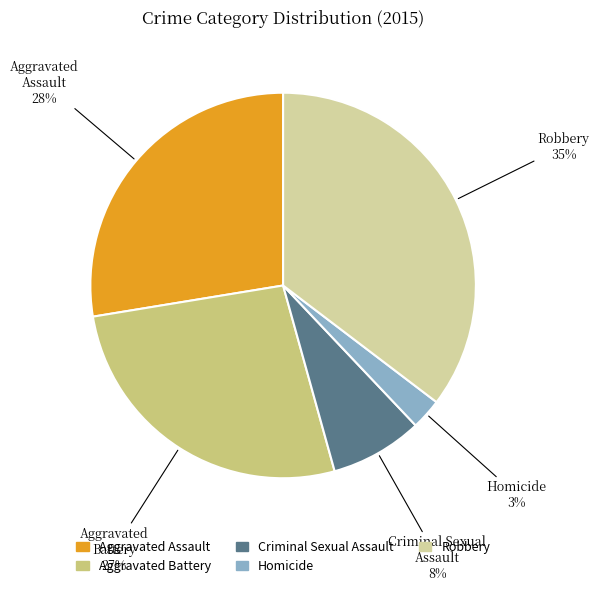

To the nearest percent, what portion does Homicide represent?

3%